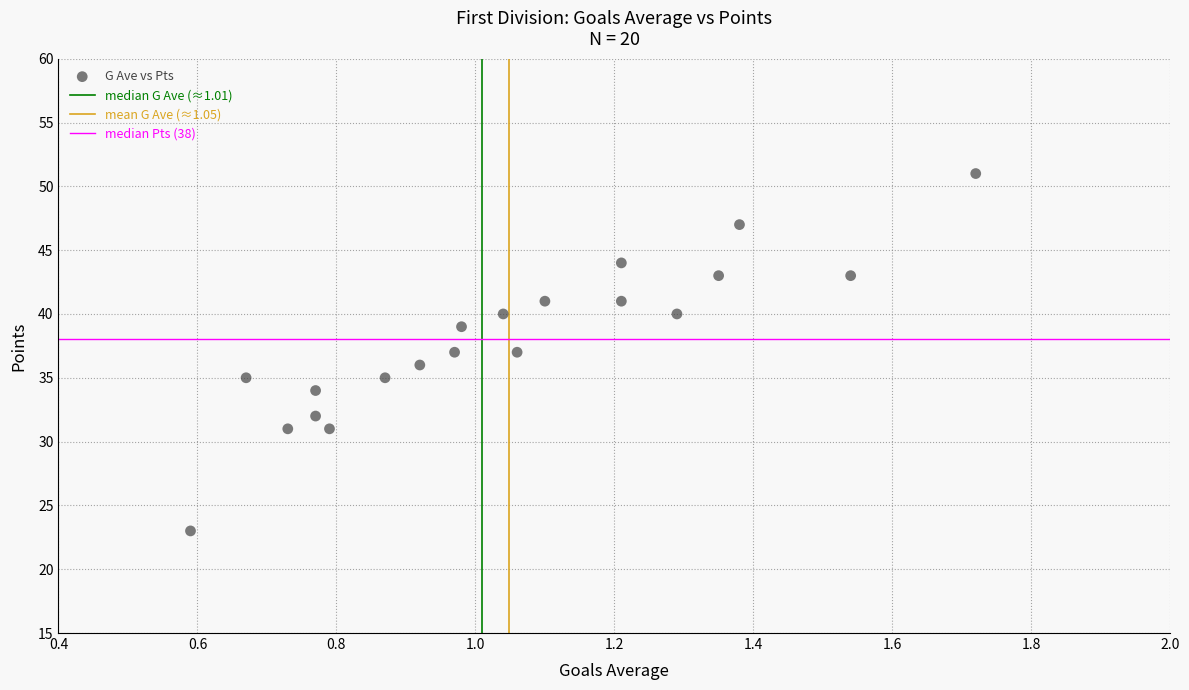

What is the range of Y values (max minus min)?

28